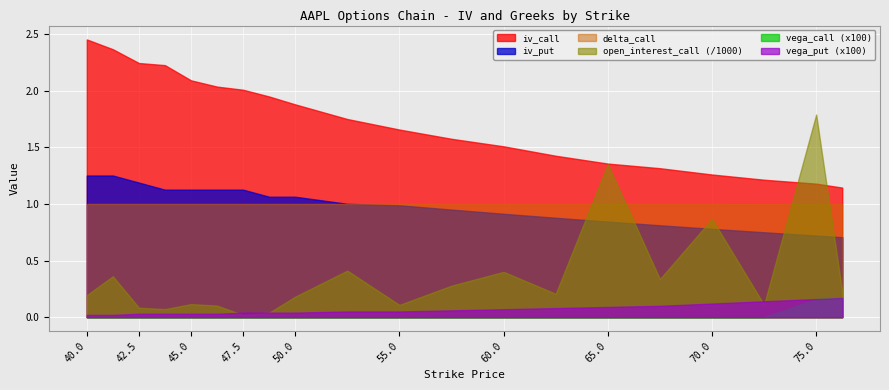

True or false: iv_put and iv_call cross at least once.

False